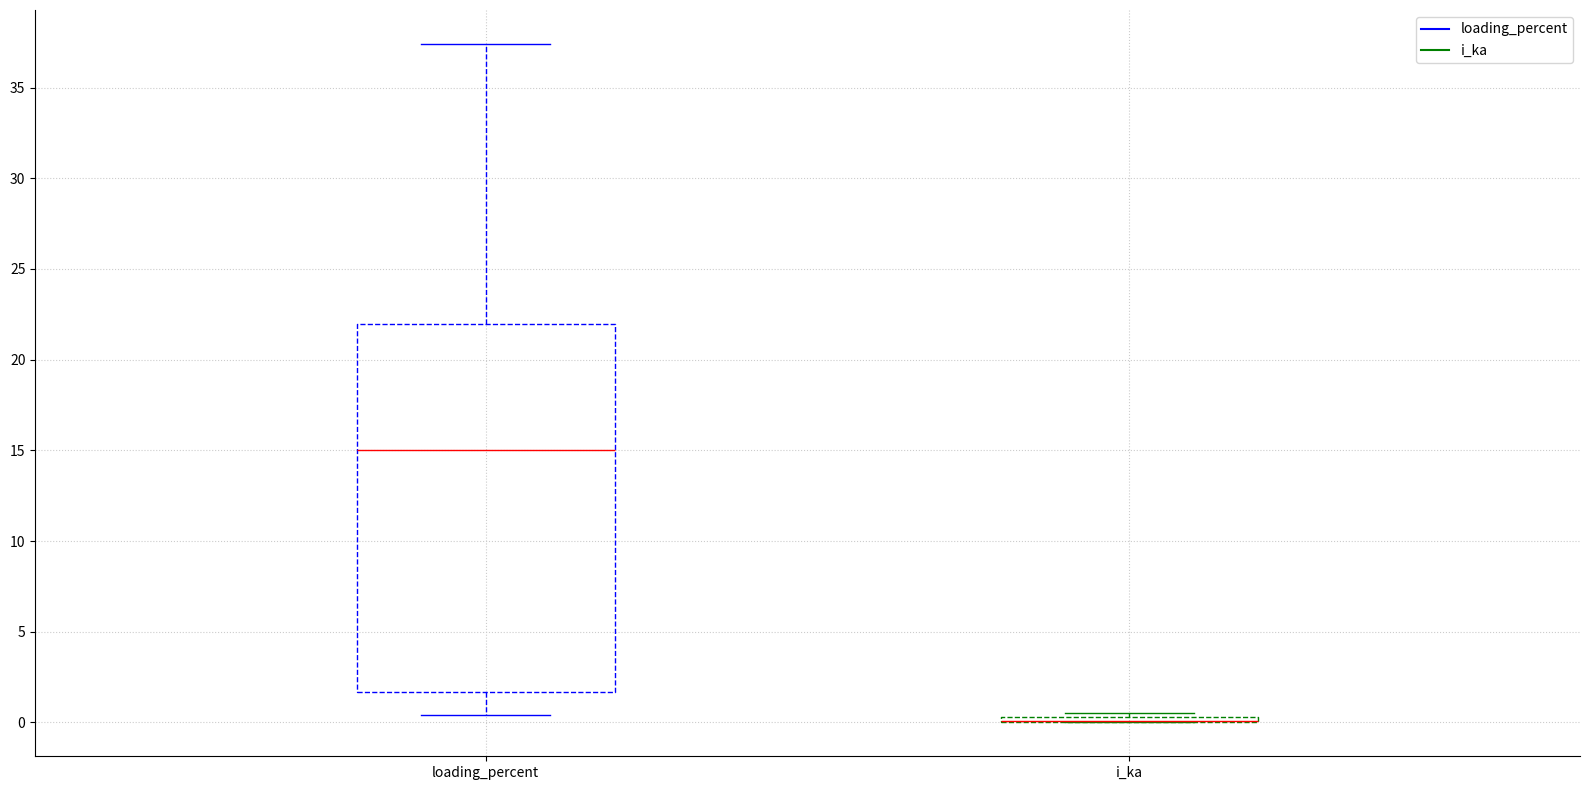

Which box is the tallest, from its lower edge to its upper edge?

loading_percent